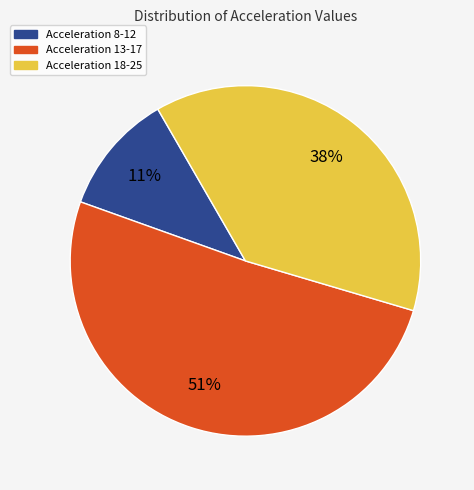

To the nearest percent, what is the average slice percentage?

33%